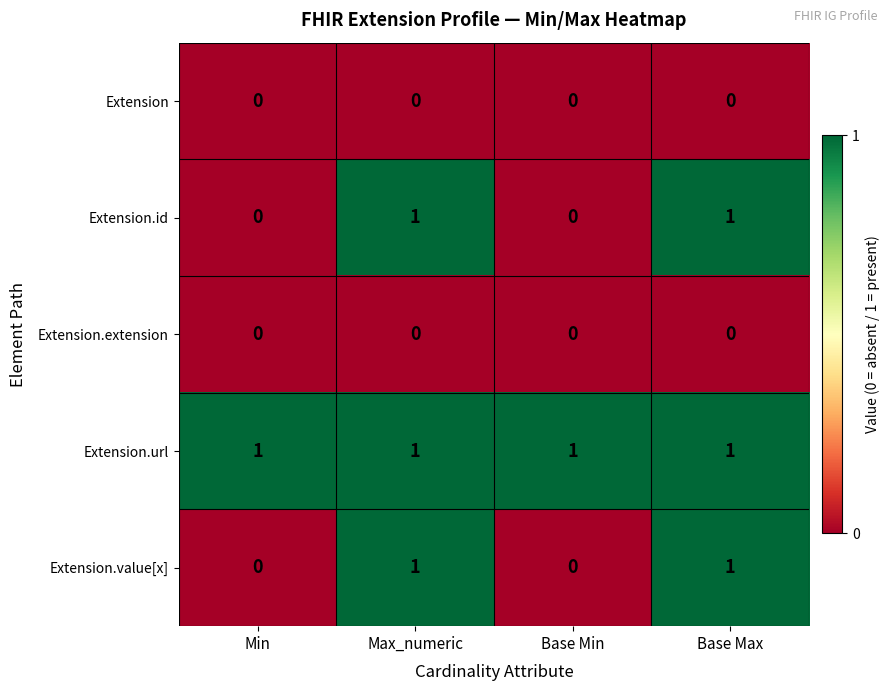

Reading right to left, extract all data points from this chart.

Extension: Base Max=0	Base Min=0	Max_numeric=0	Min=0
Extension.id: Base Max=1	Base Min=0	Max_numeric=1	Min=0
Extension.extension: Base Max=0	Base Min=0	Max_numeric=0	Min=0
Extension.url: Base Max=1	Base Min=1	Max_numeric=1	Min=1
Extension.value[x]: Base Max=1	Base Min=0	Max_numeric=1	Min=0